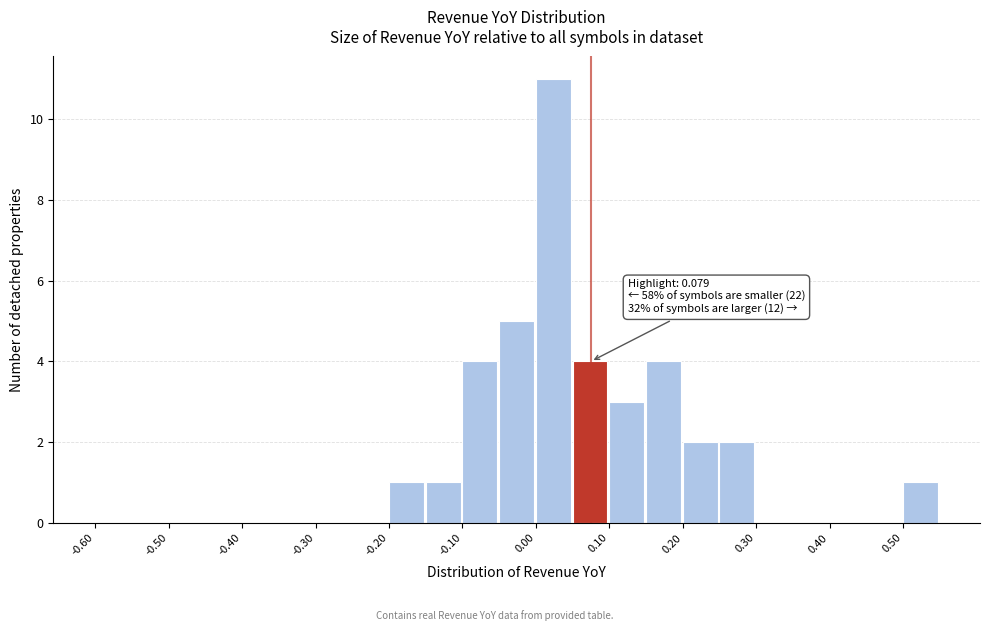

Which range on the x-axis has the tallest bar?

0.00 to 0.05